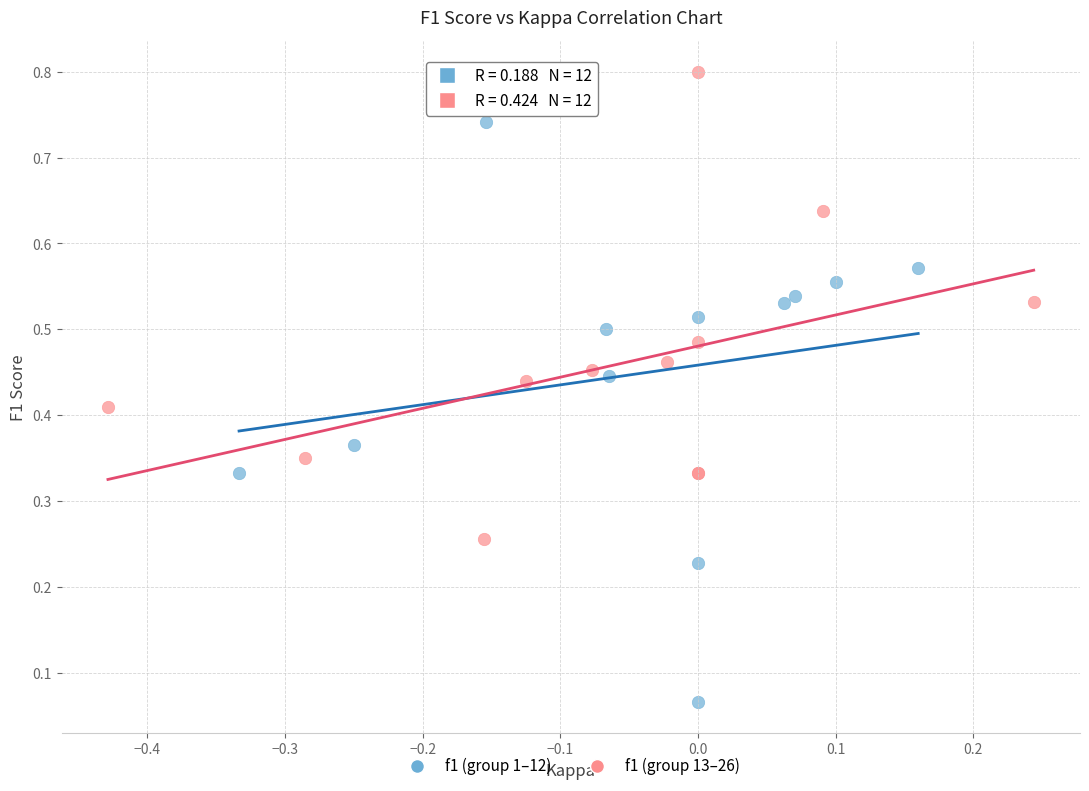

Which series contains the lowest Y value?

f1 (group 1–12)